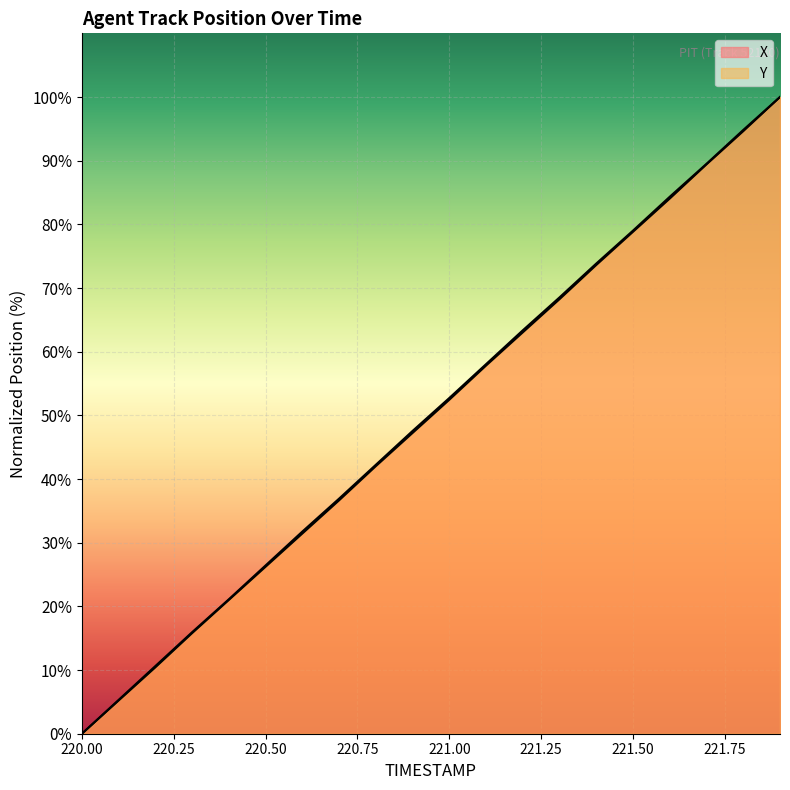

Between 221.3 and 221.4, which is larger?

221.4